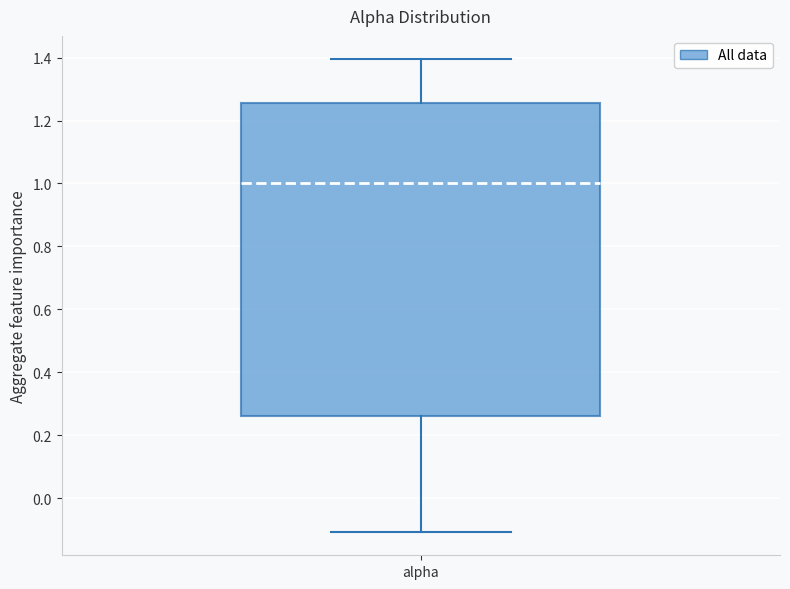

Transcribe this box plot: give where the median line is, the range the box spans, and where the two whiskers end, as read against the y-axis. The values are not printed on the chart, so give them approximately, as read against the axis.

median 1.00, box 0.26 to 1.26, whiskers -0.10 to 1.40